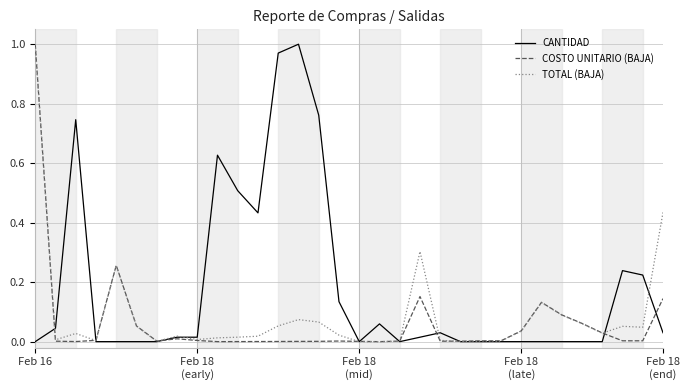

Which series has the largest total across all categories?

CANTIDAD